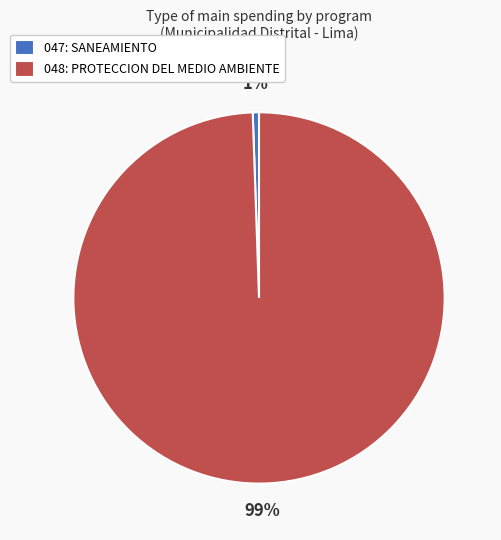

The 047: SANEAMIENTO slice represents 11% of the pie. True or false?

False